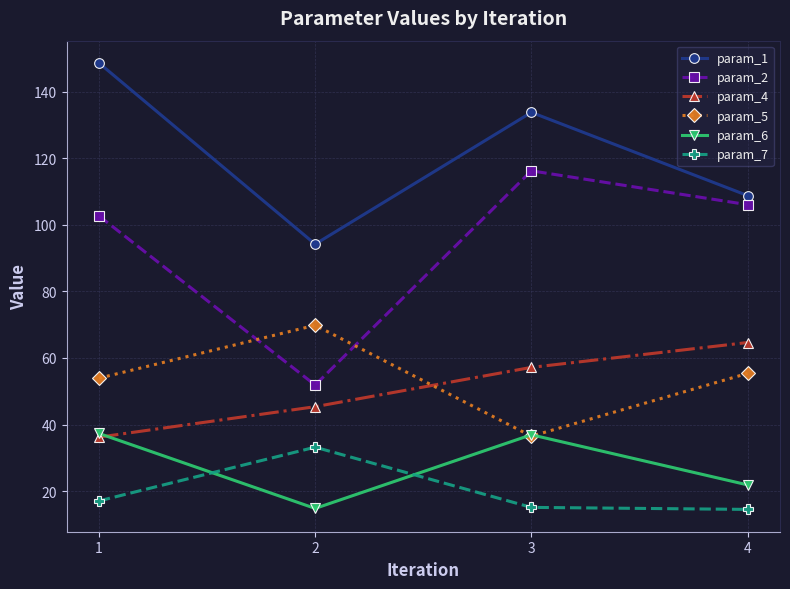

Is the value of param_7 at 4 greater than the value of param_4 at 2?

No